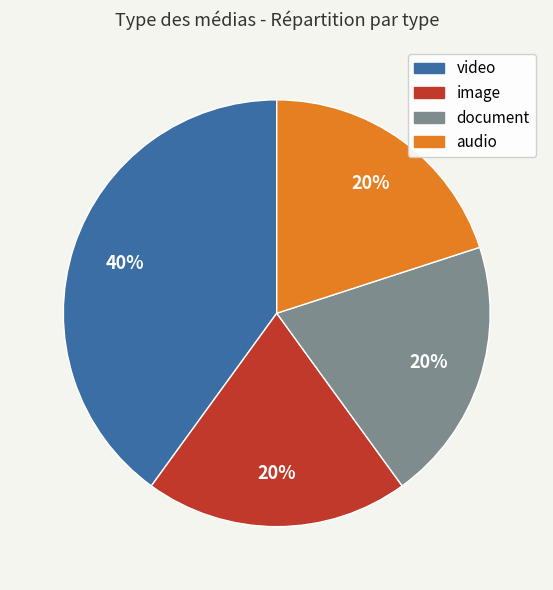

To the nearest percent, what is the difference between the video and document slice percentages?

20%